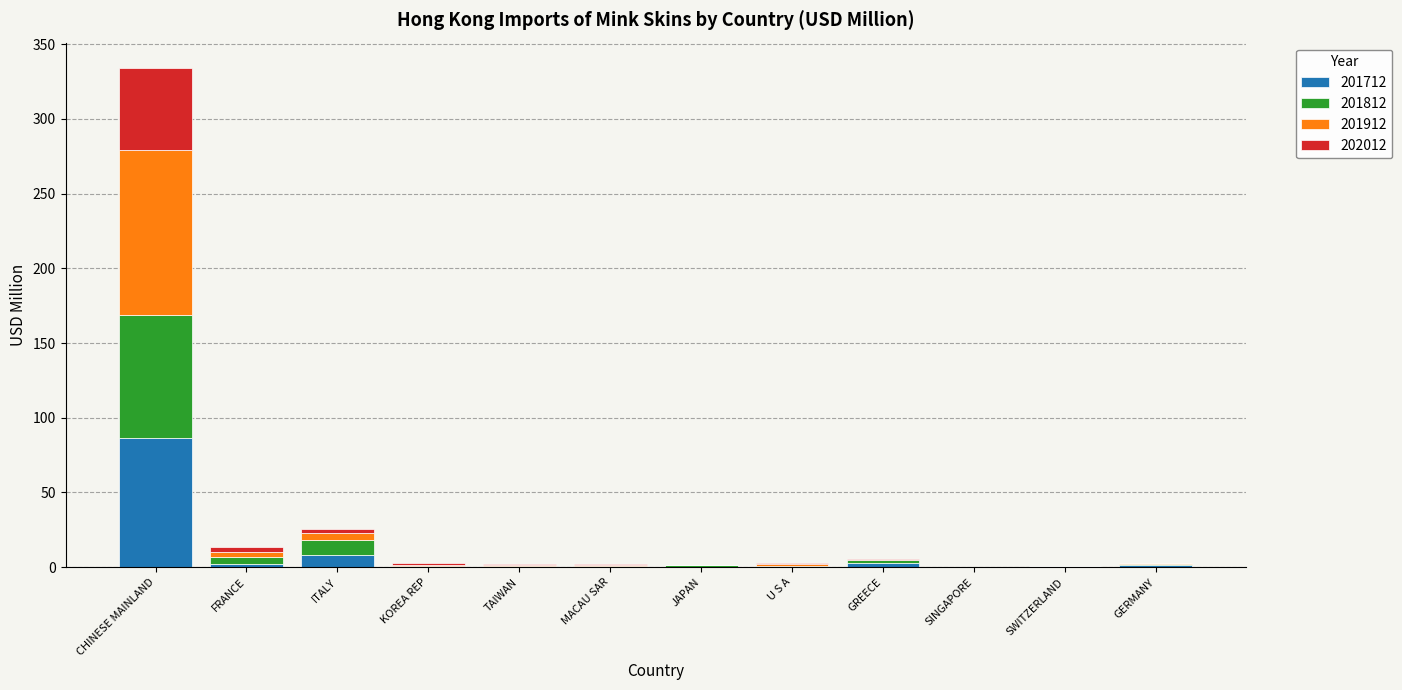

What is the total value across all series at CHINESE MAINLAND?

334.4